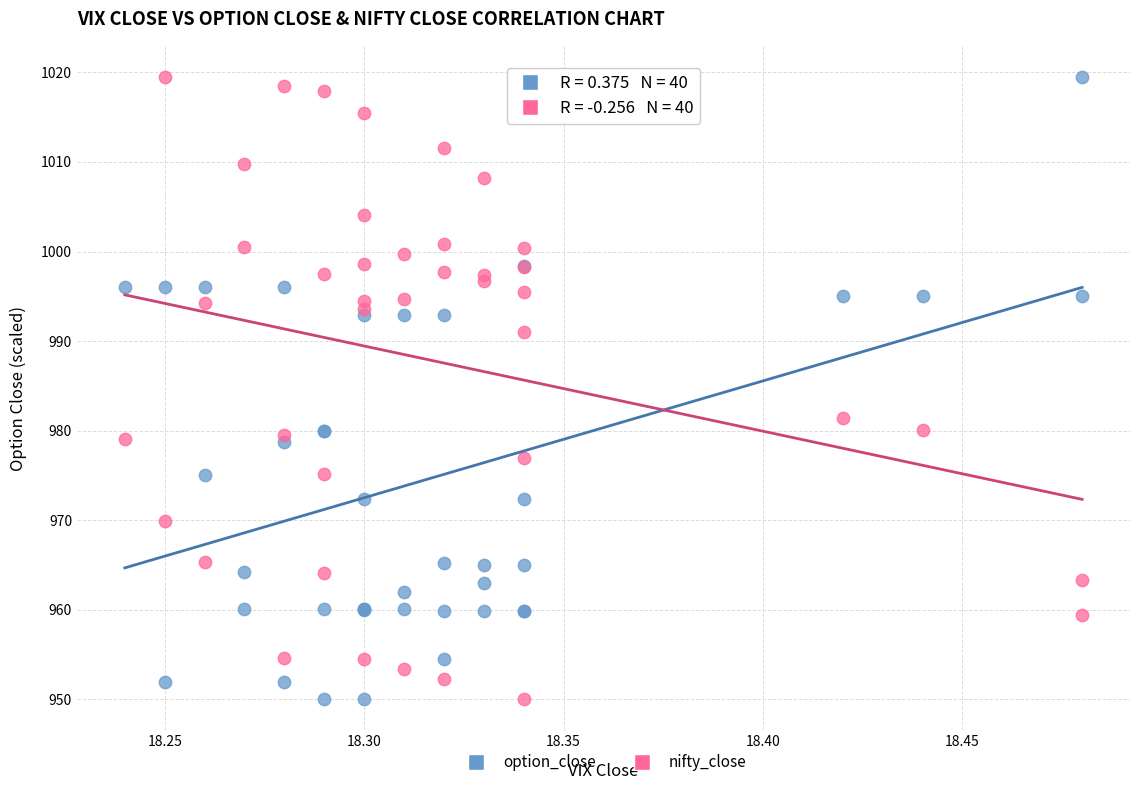

In the nifty_close series, what Y value is closest to 984?

981.4